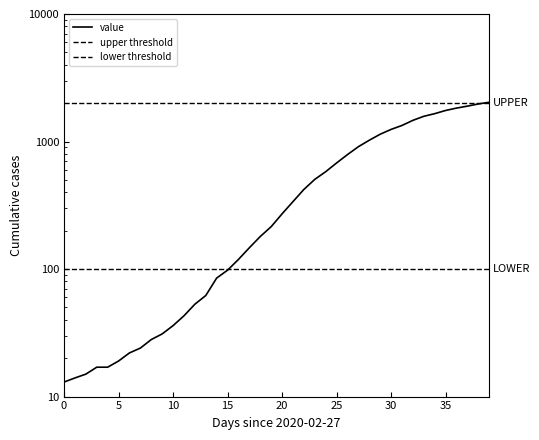

What position from the left is 2020-03-15?

18